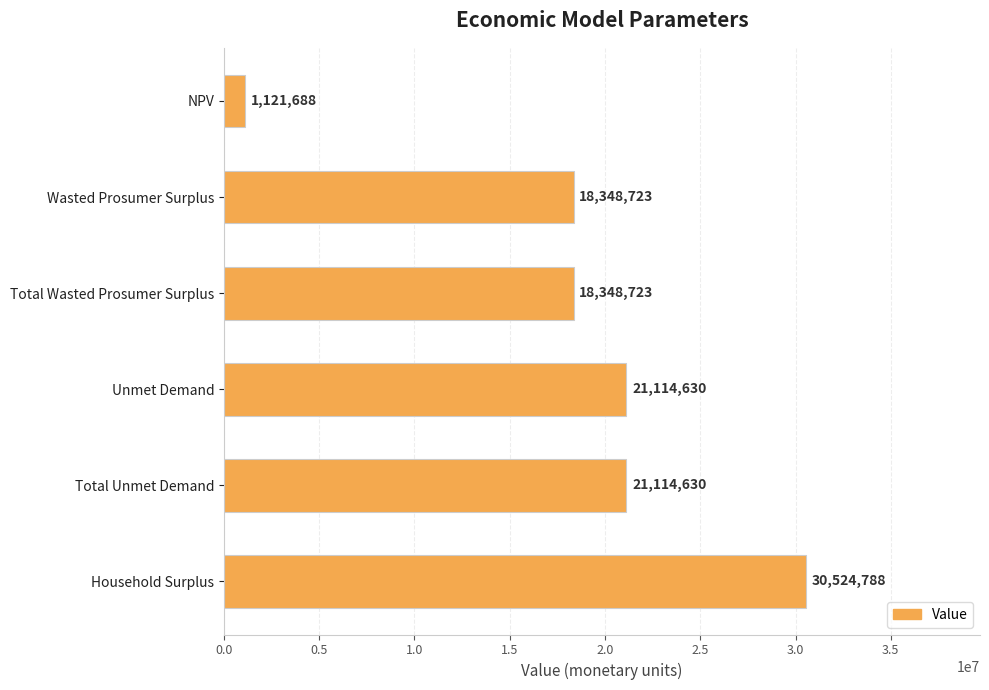

What value does the data have at Total Unmet Demand?

21114629.6